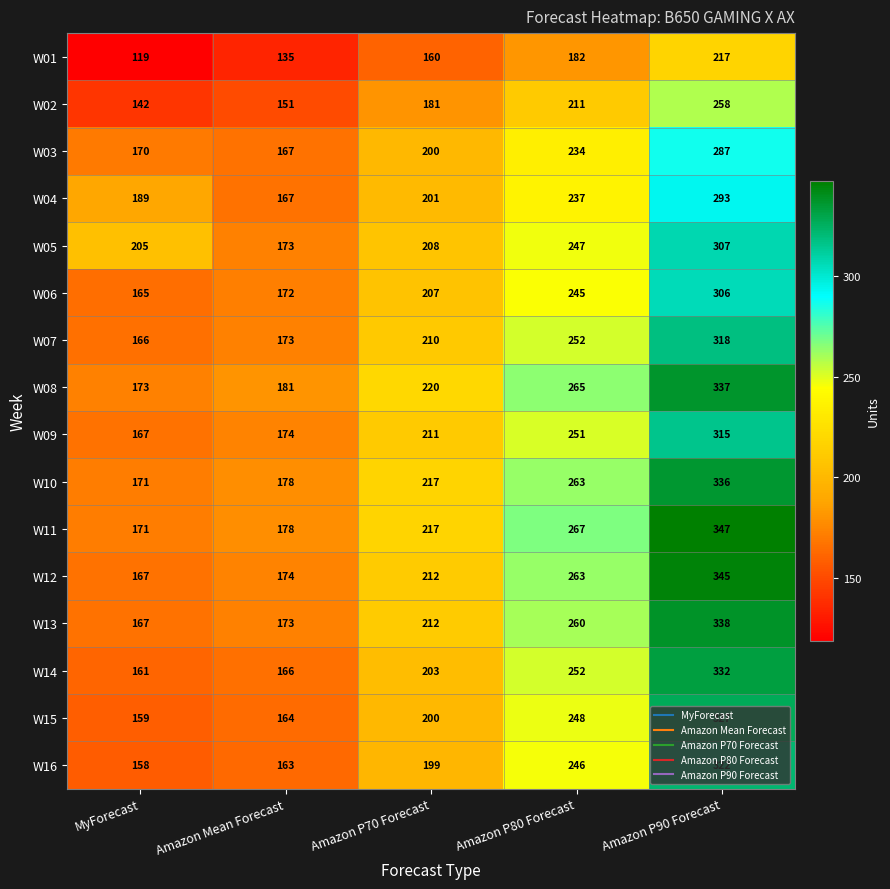

At which category is the sum across all series the highest?

Amazon P90 Forecast